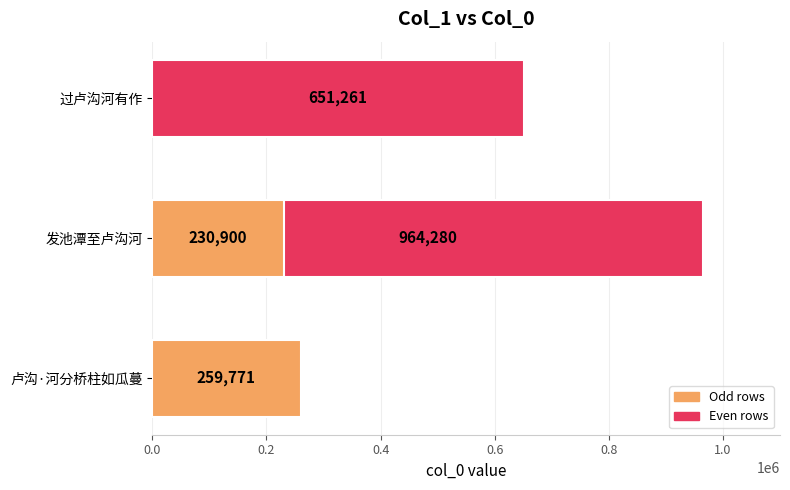

How many bars are there in total?

4